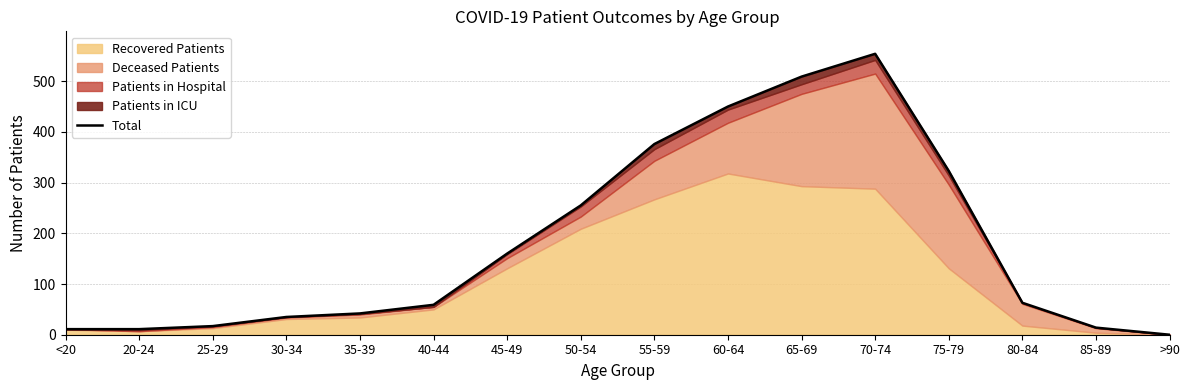

What is the difference between the second highest and second lowest values?

498